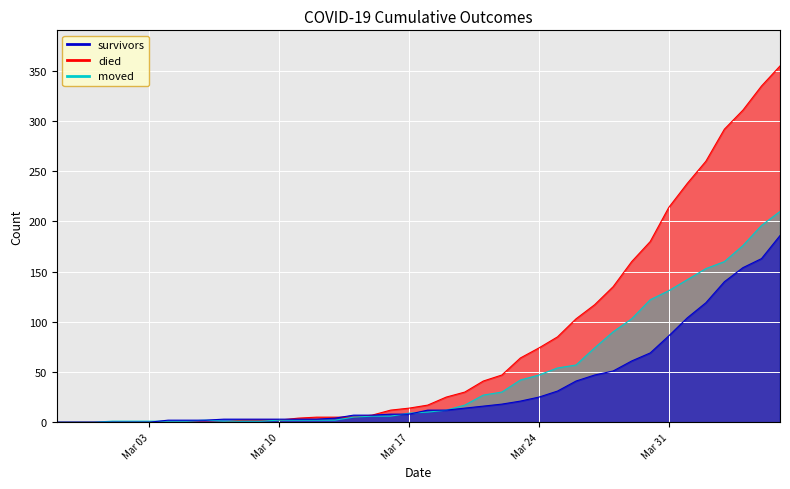

Which category has the highest value across all series?

2020-04-06